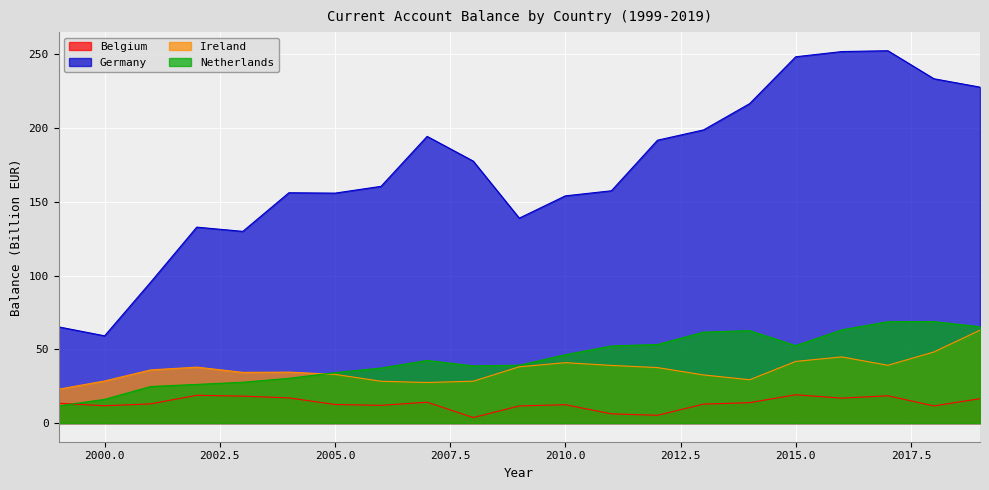

What is the greatest value displayed?

252.3